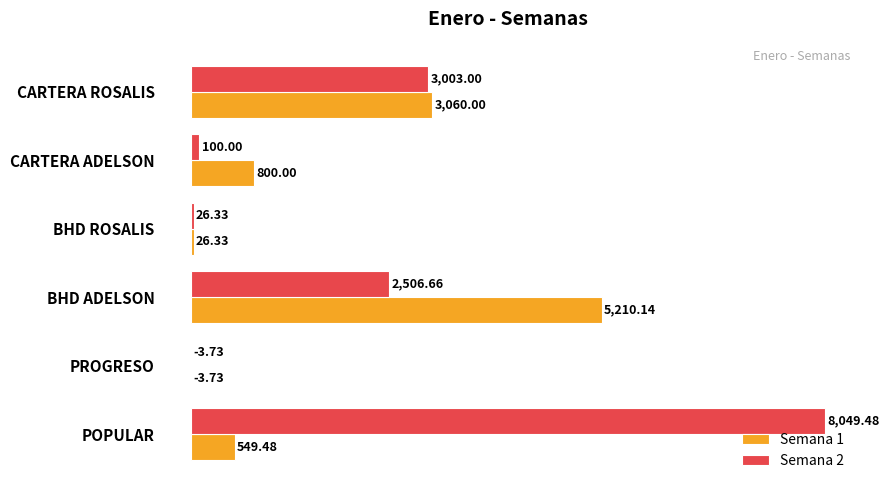

Which series has the largest total across all categories?

Semana 2